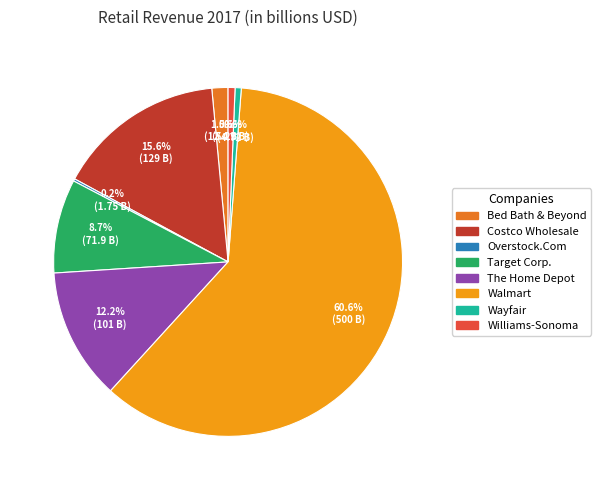

Is it true that The Home Depot is 5% of the pie?

False